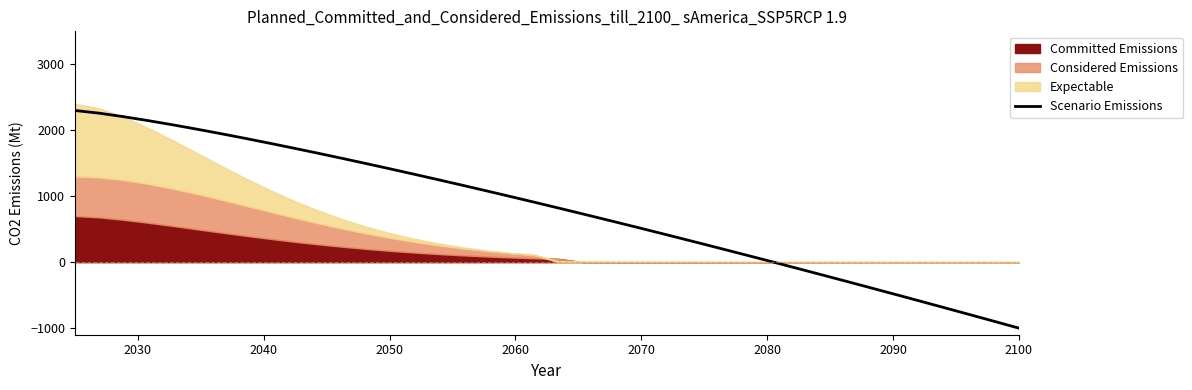

What is the lowest value of the Scenario Emissions series?

-1000.0